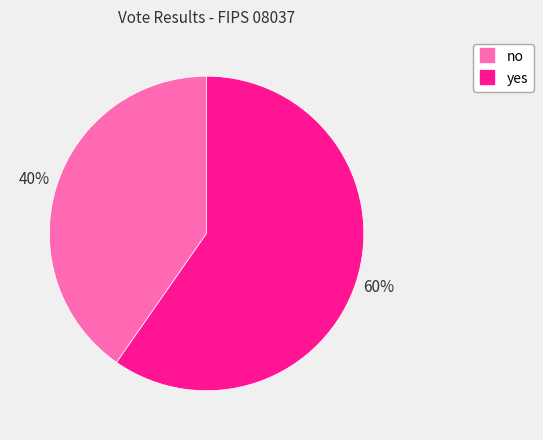

To the nearest percent, what is the average slice percentage?

50%